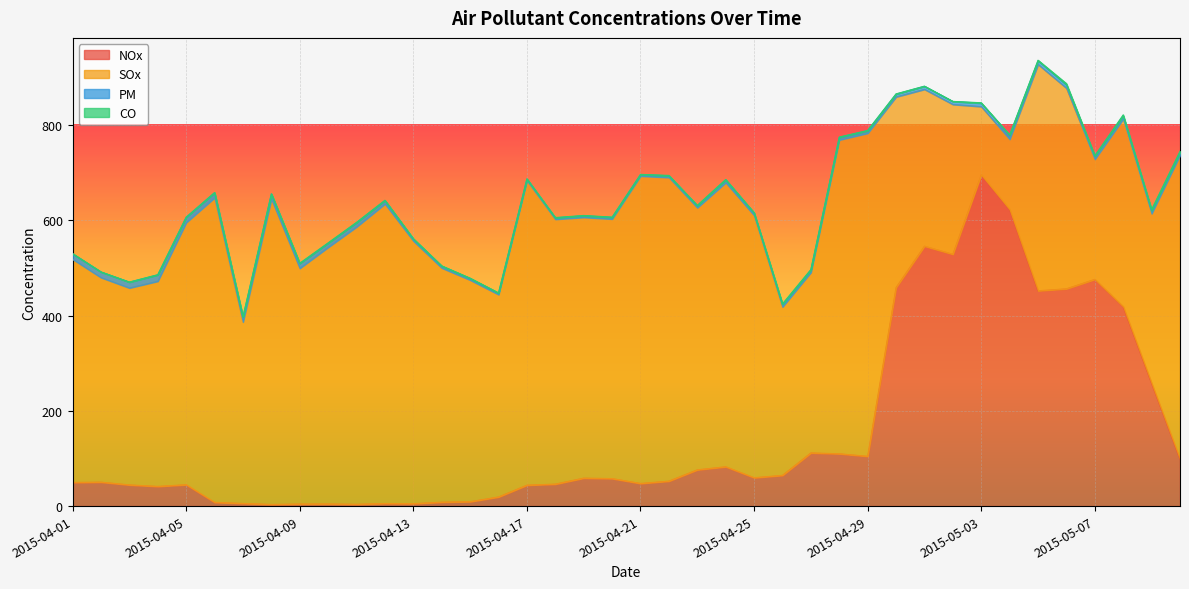

True or false: CO has a value of 0.1 at 2015-05-01.

False